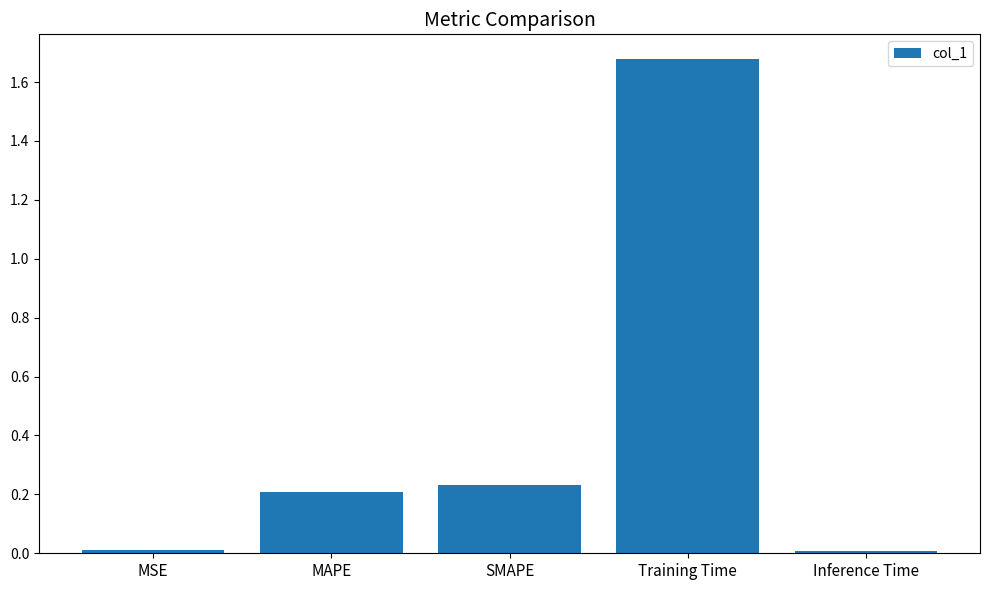

Between Training Time and MSE, which is larger?

Training Time